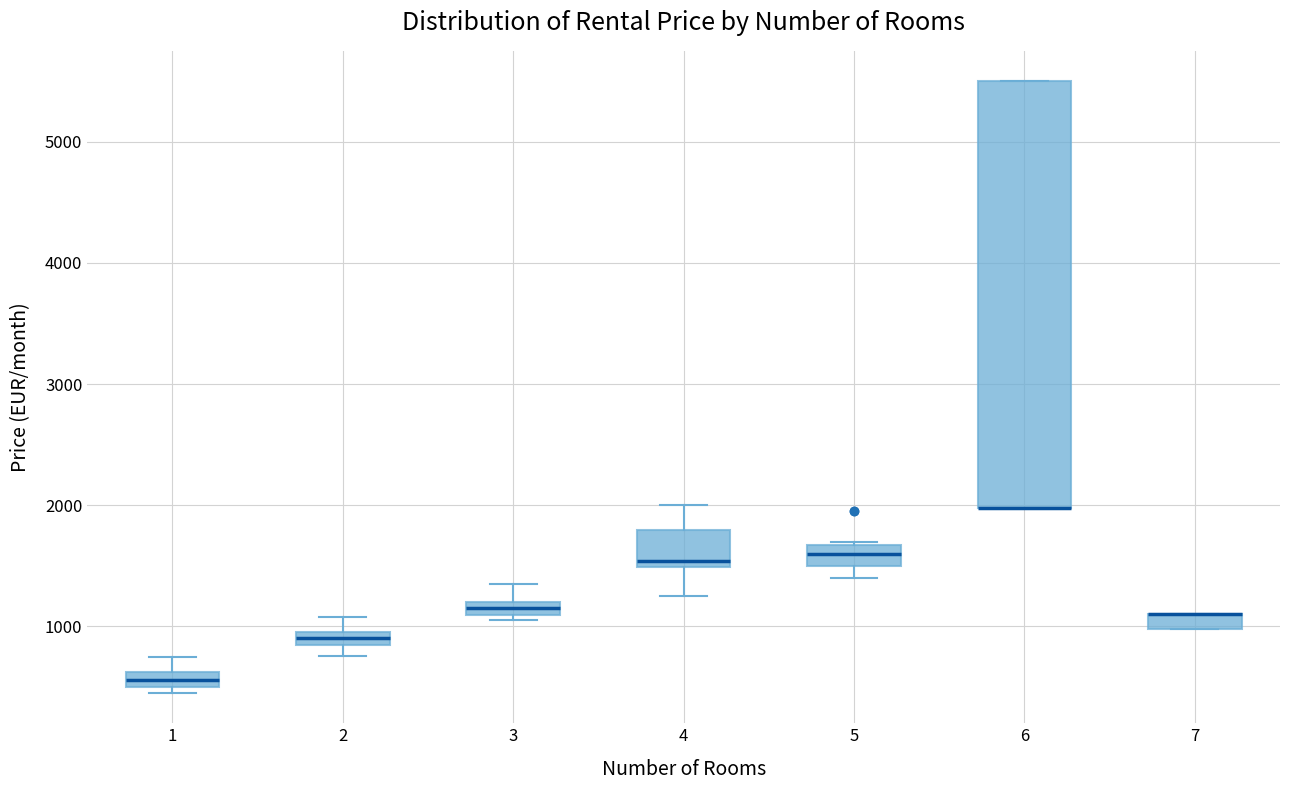

Which box is the tallest, from its lower edge to its upper edge?

6